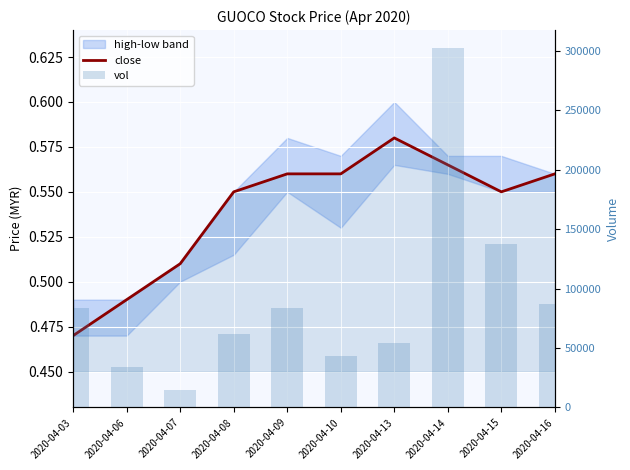

What is the difference between the maximum and minimum values in the vol series?

287300.0